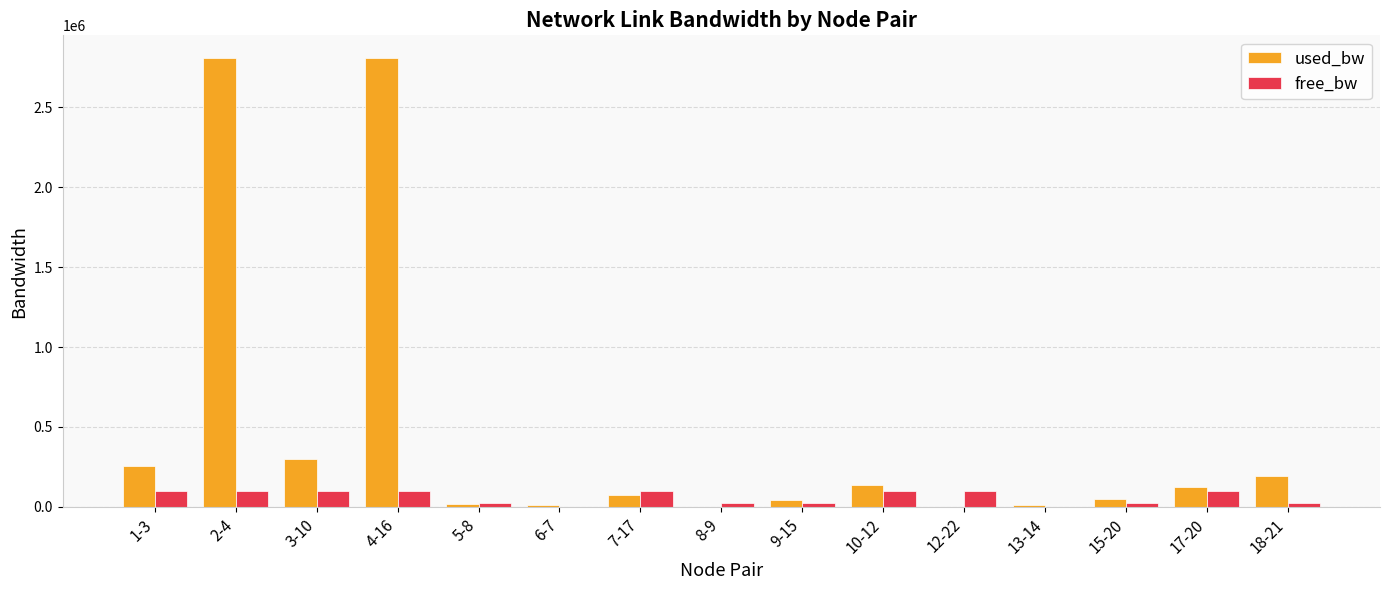

Which series has the widest spread of values?

used_bw